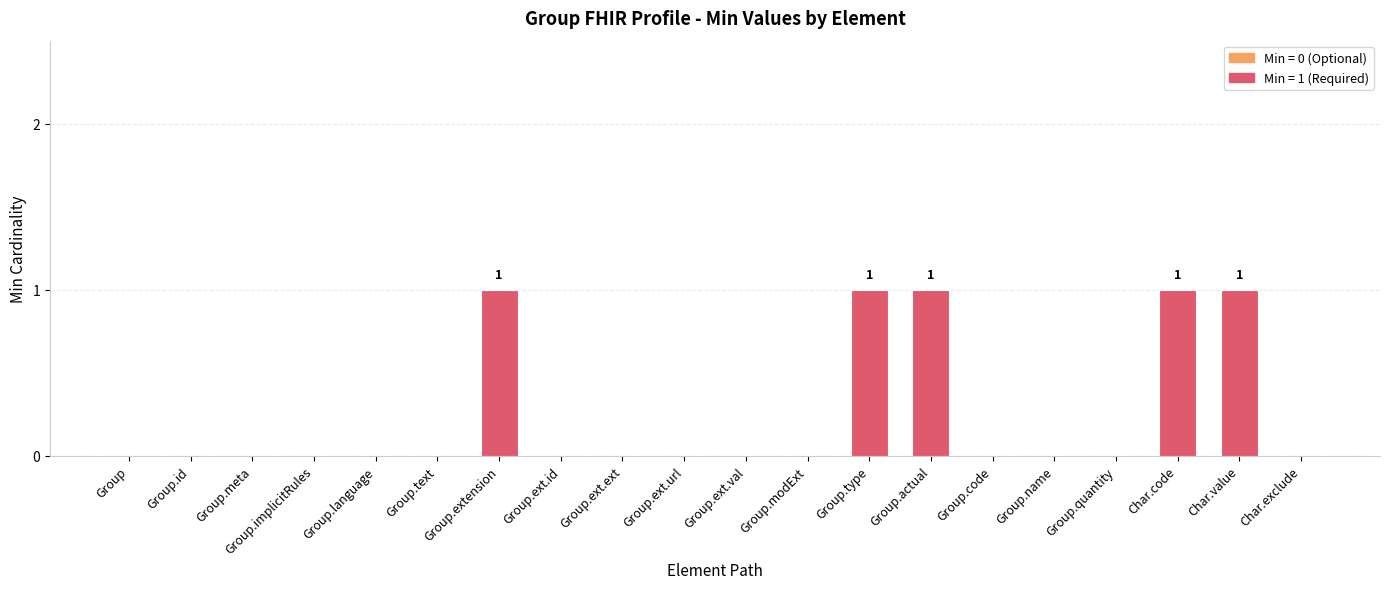

What is the sum of all values?

5